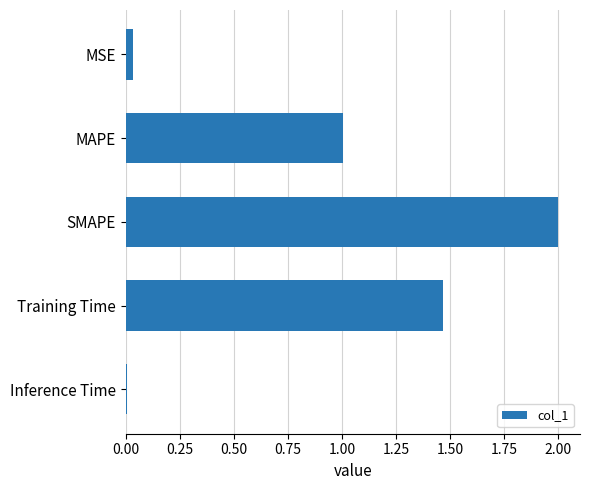

What is the label of the 5th bar from the top?

Inference Time